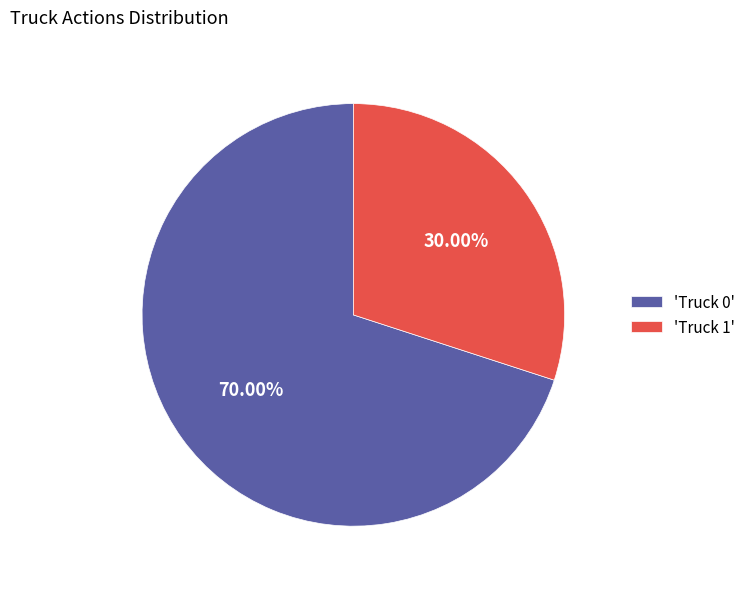

Count the number of slices in the pie.

2